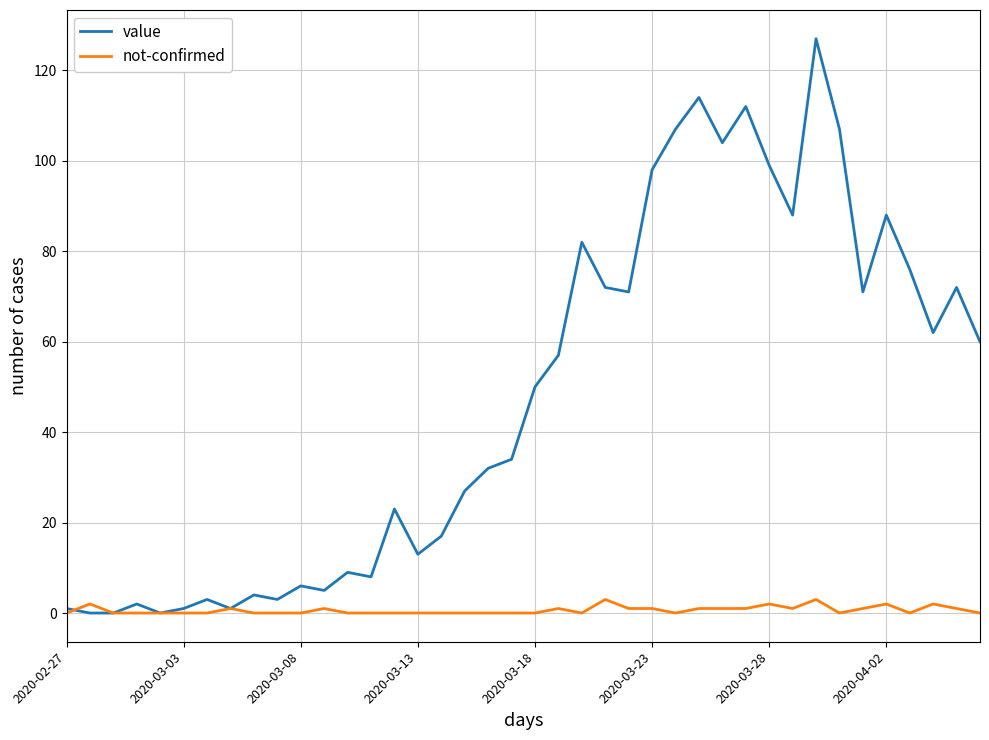

List the series in order of their overall mean, highest first.

value, not-confirmed